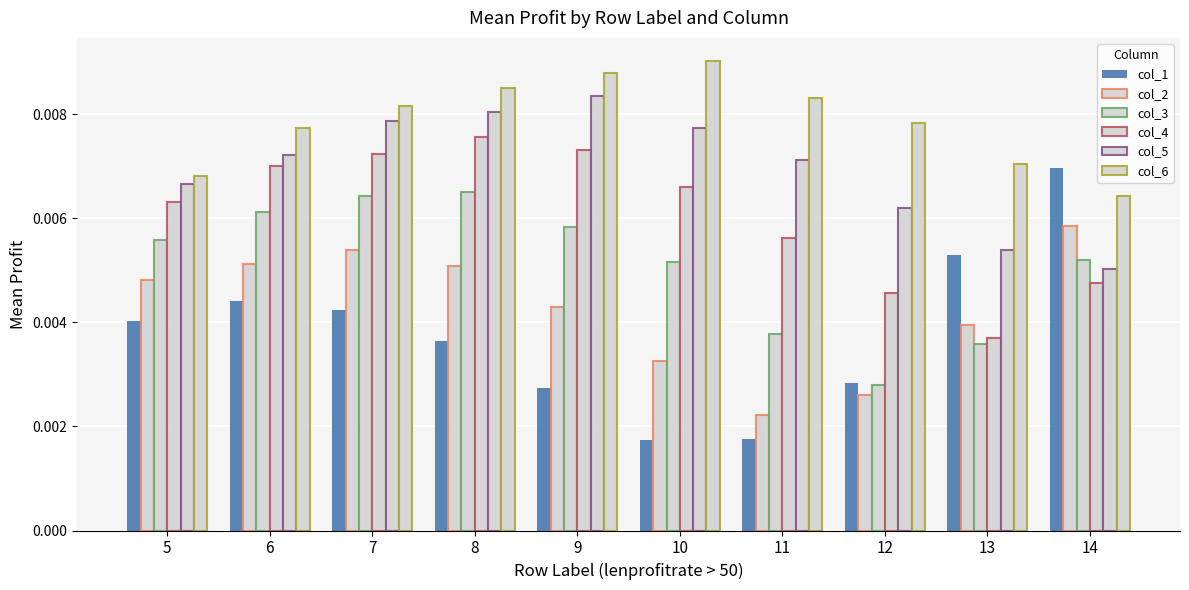

How many bars are there in each group?

6